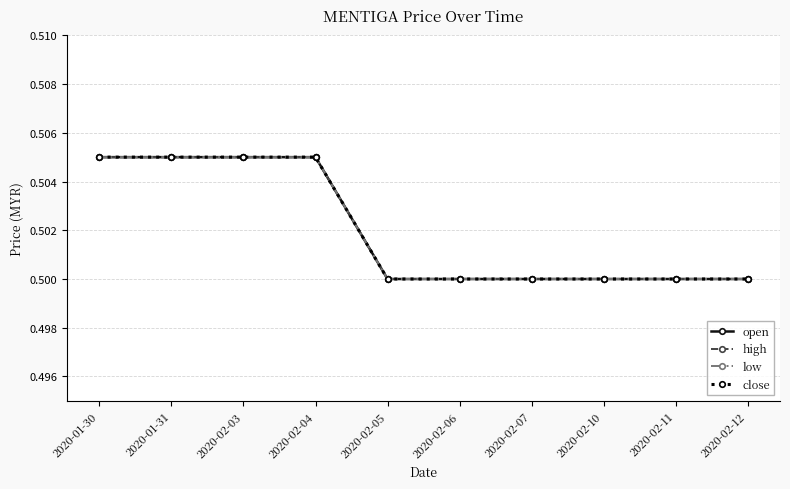

List the series in order of their peak value, highest first.

open, high, low, close